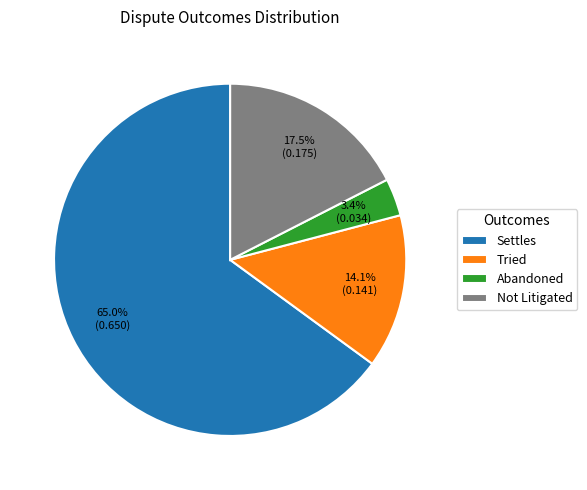

Which slice represents more than half of the pie?

Settles